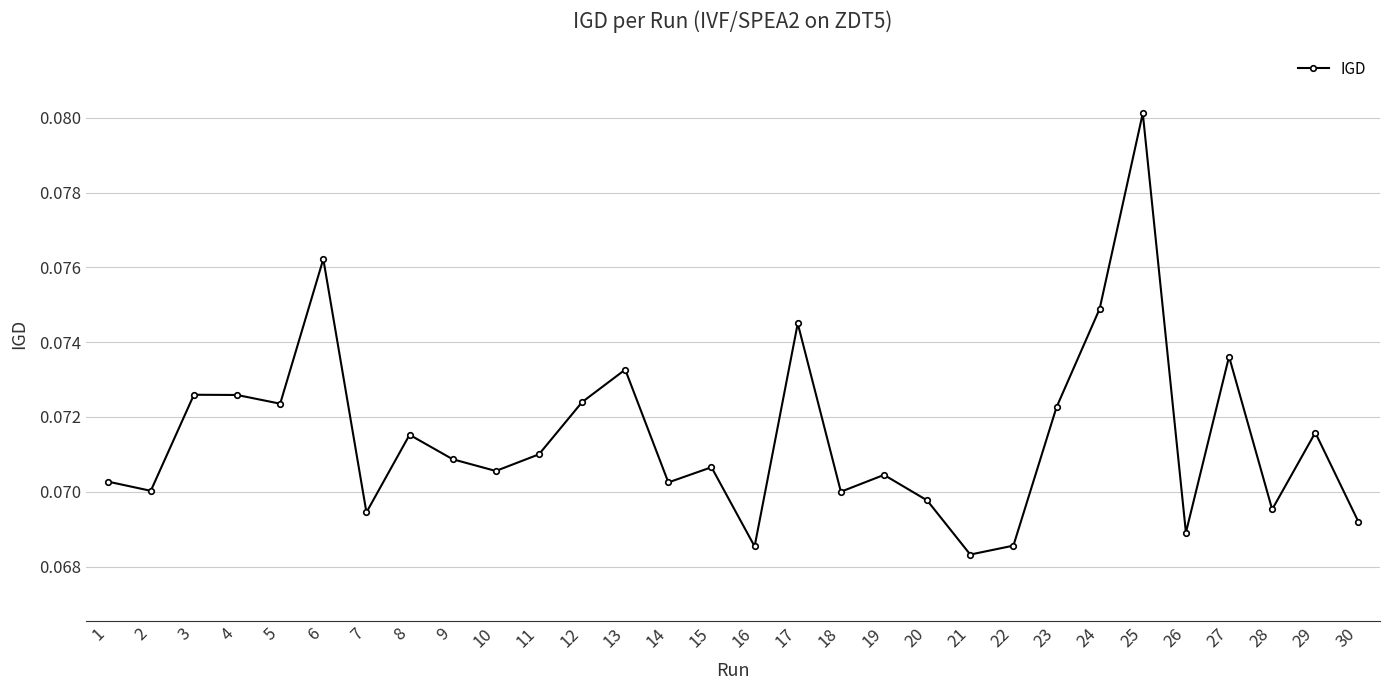

At which label is the value closest to 0?

21